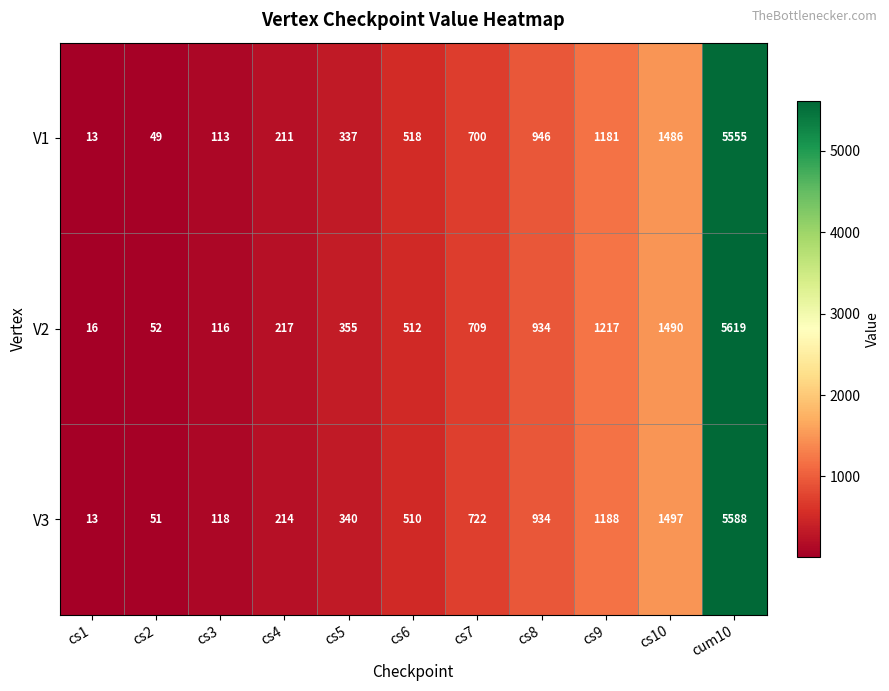

Rank the series by their average value, from highest to lowest.

V2, V3, V1